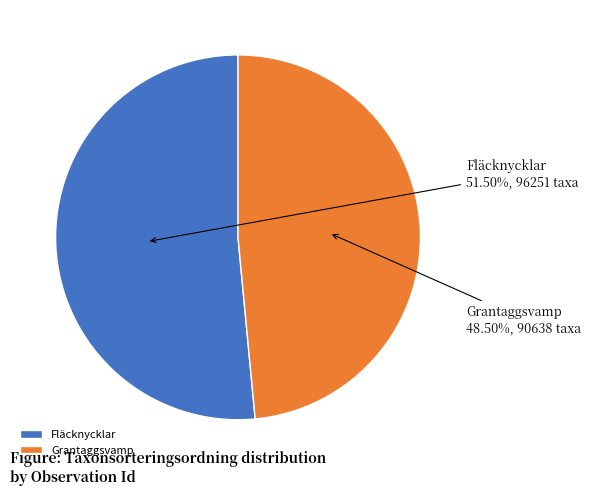

Which has a higher value, Fläcknycklar or Grantaggsvamp?

Fläcknycklar